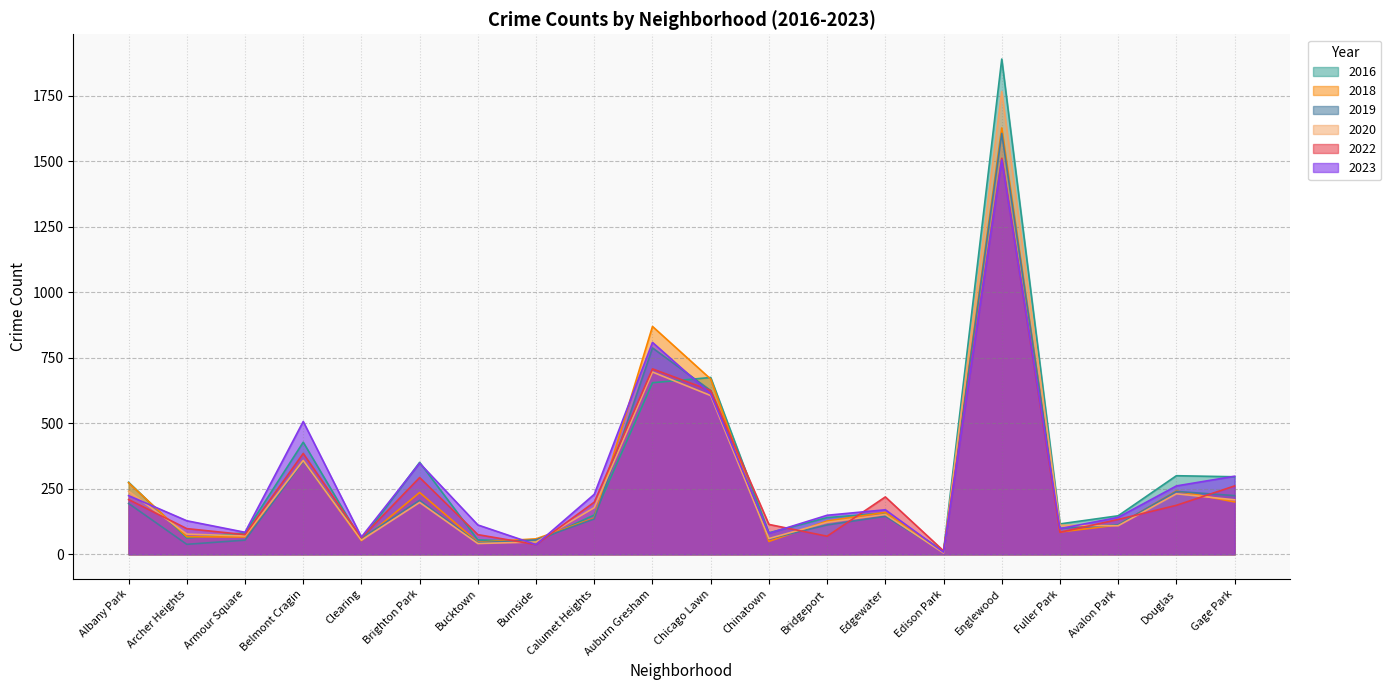

Which series has the largest range (max minus min)?

2016